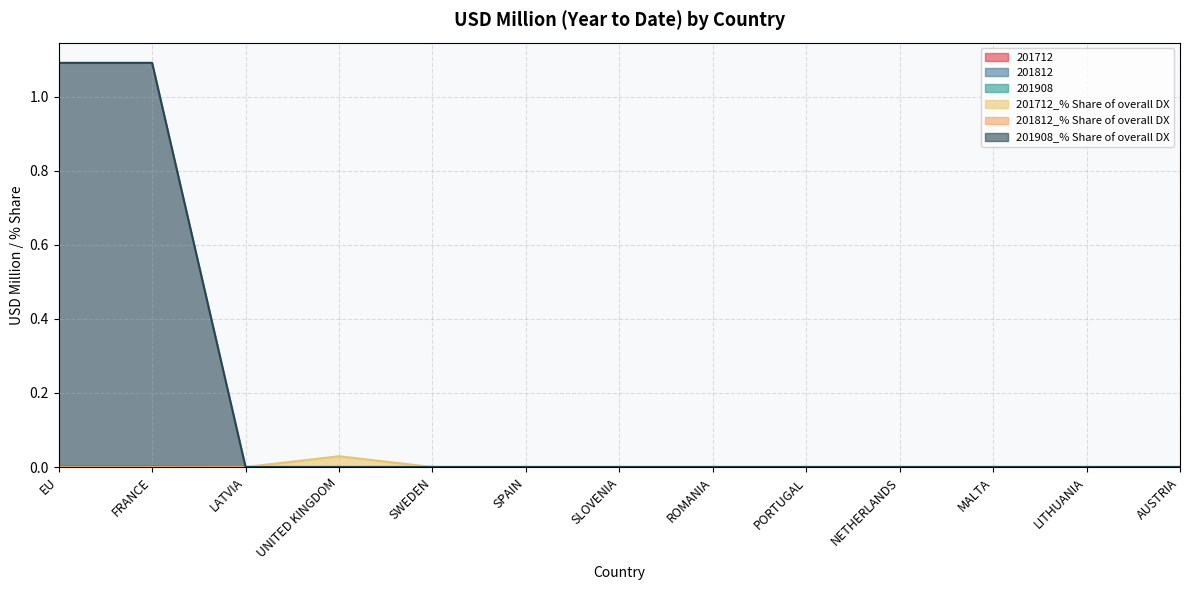

True or false: 201908 has more than 1 interior local peaks.

False